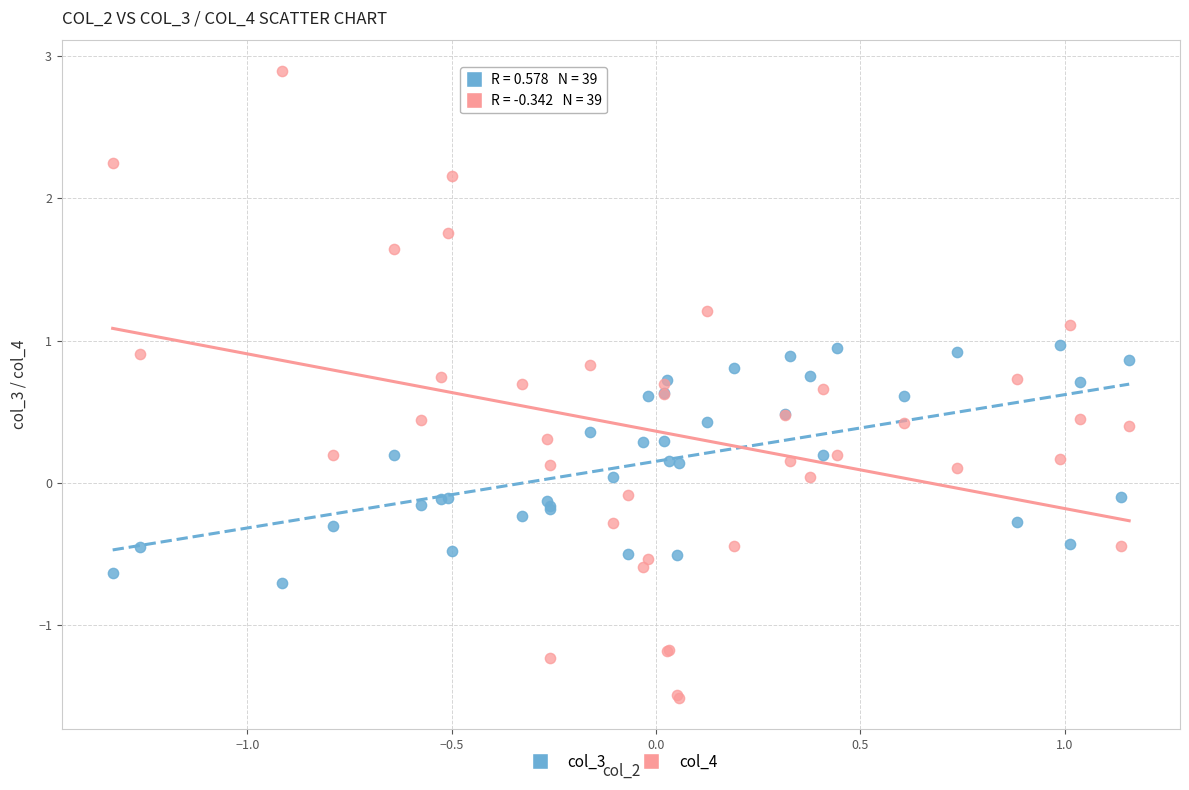

What are all the series names shown in the legend?

col_3, col_4